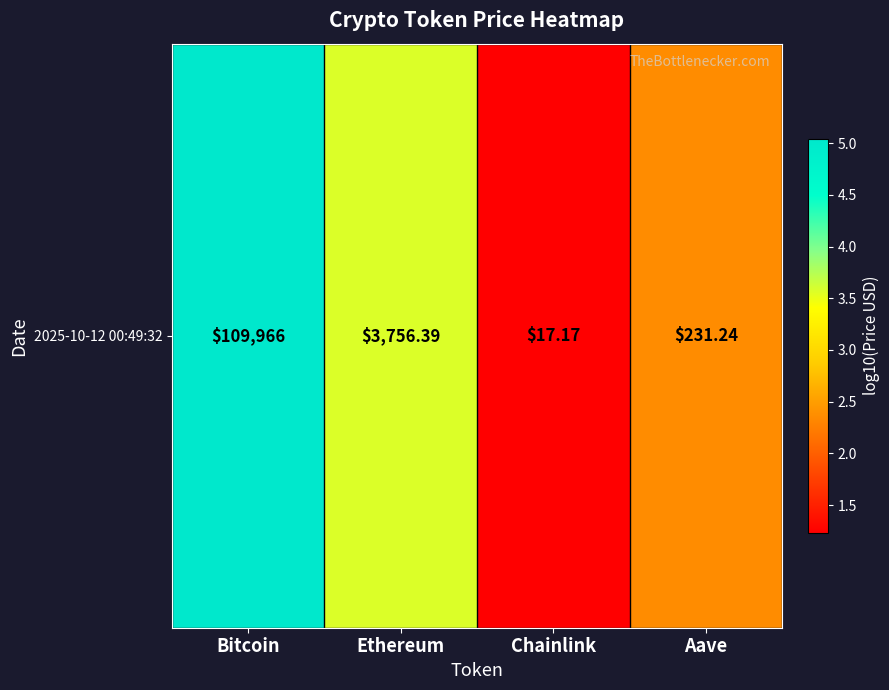

Count the number of values greater than 3.

2